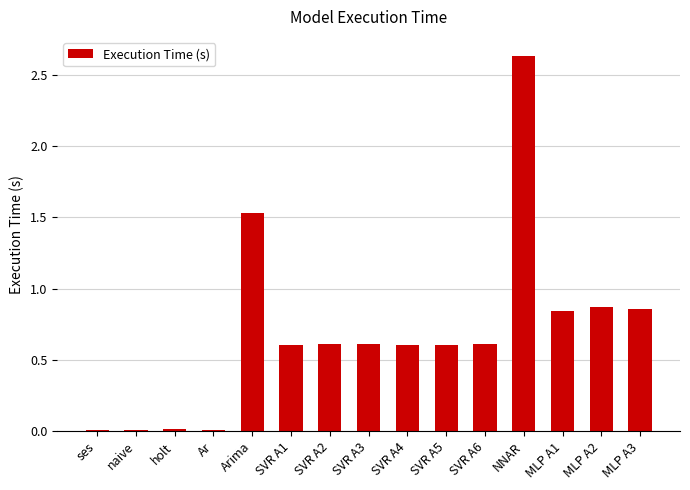

True or false: the data shows 0.0 at naive.

True